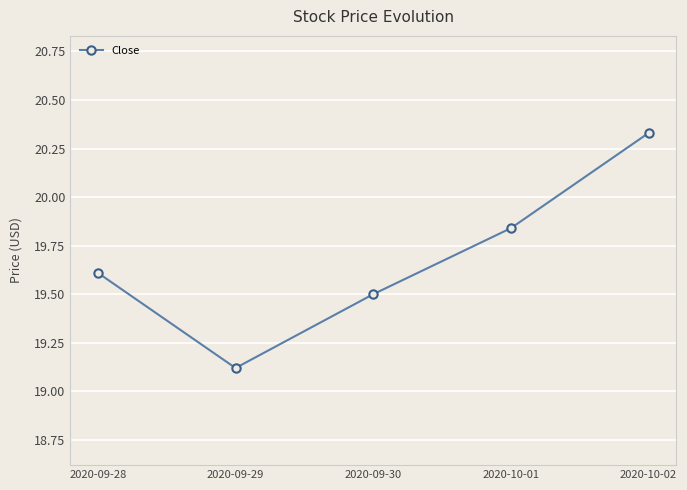

True or false: there are more than 1 points higher than both neighbors.

False